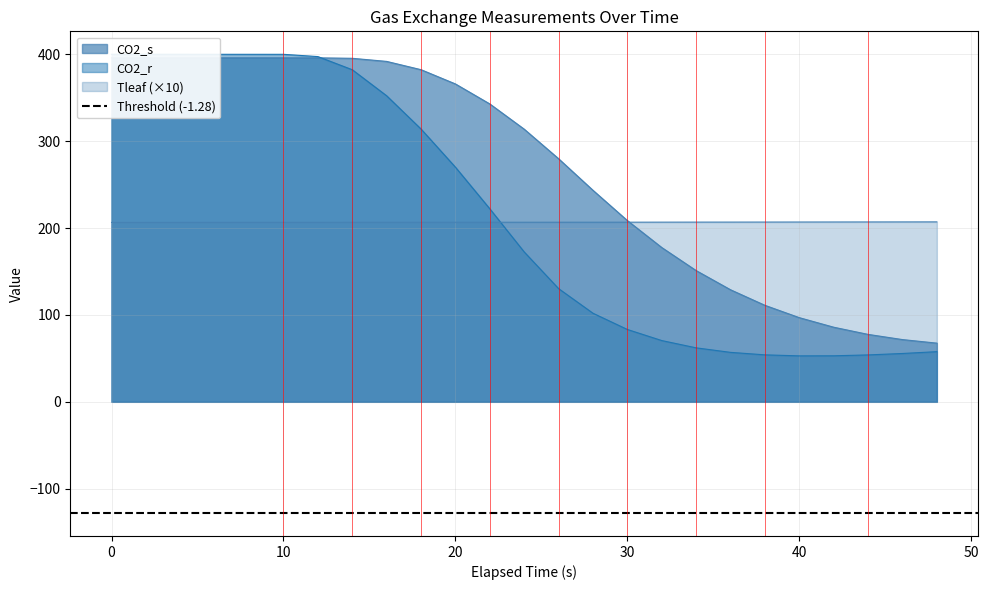

How many intersections are there between CO2_r and Tleaf?

1